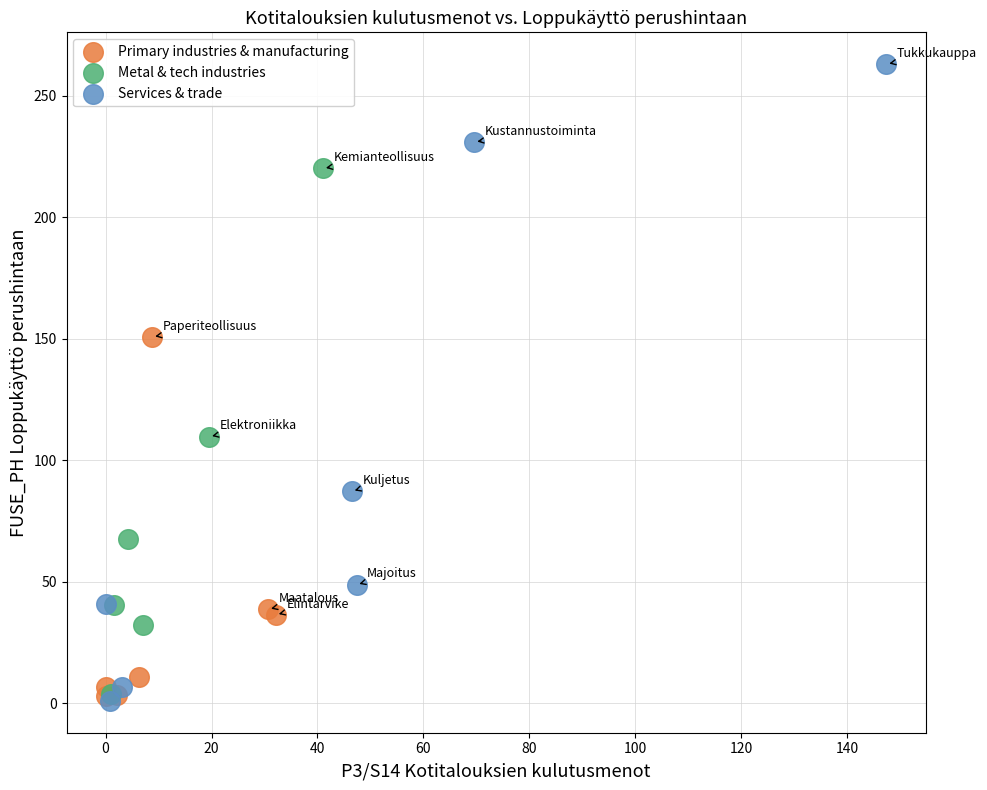

Which series has the widest spread of Y values?

Services & trade